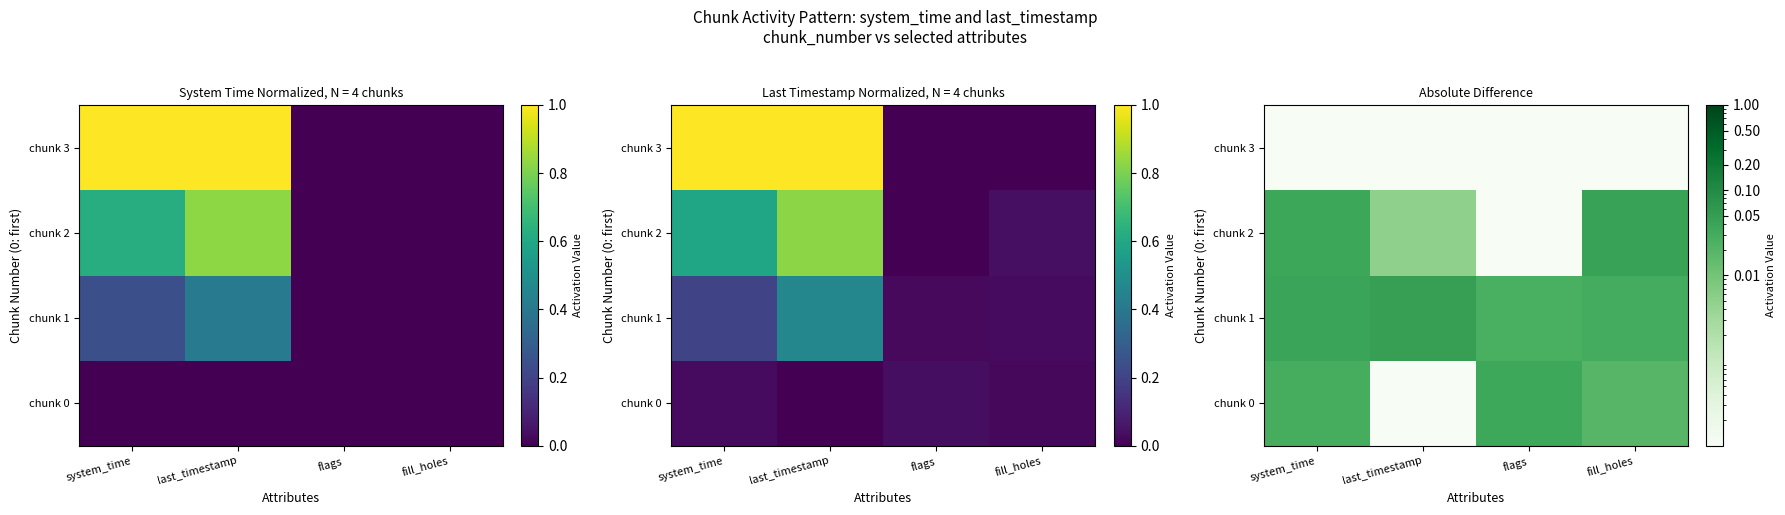

True or false: chunk 3 has a value of 0.0 at flags.

True